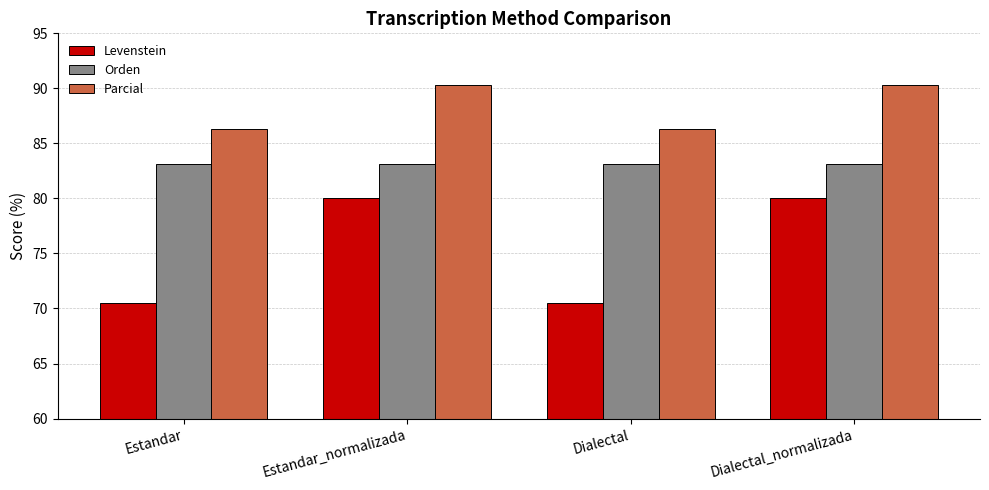

Which series has the largest total across all categories?

Parcial